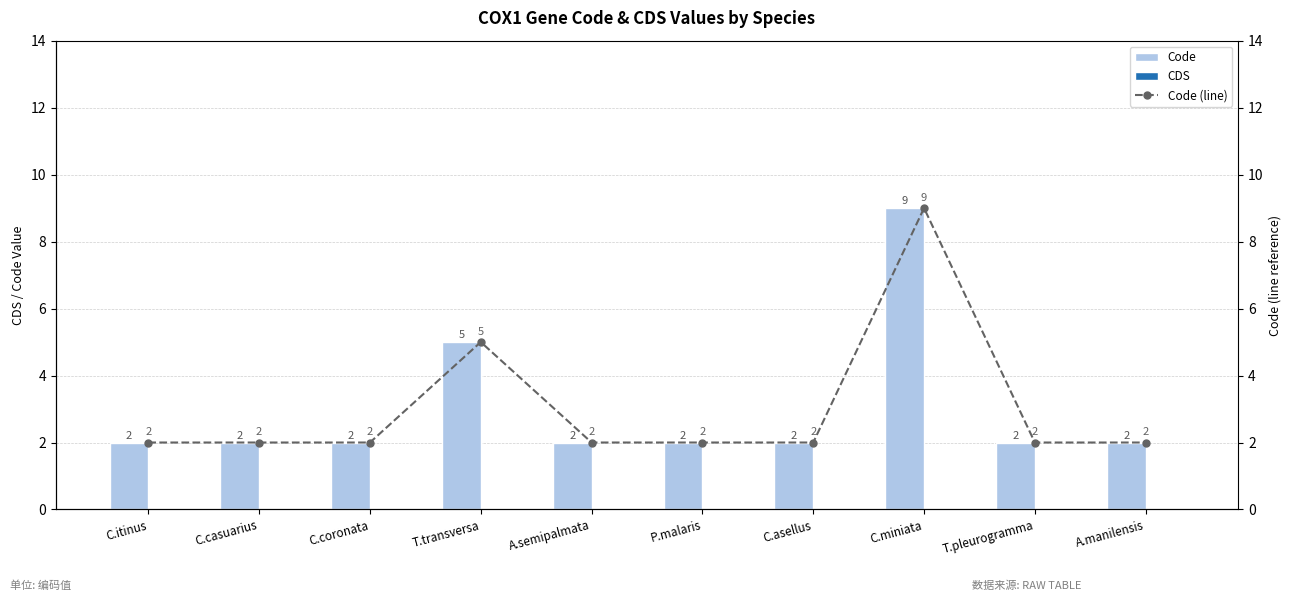

What are all the series names shown in the legend?

Code, CDS, Code (line)